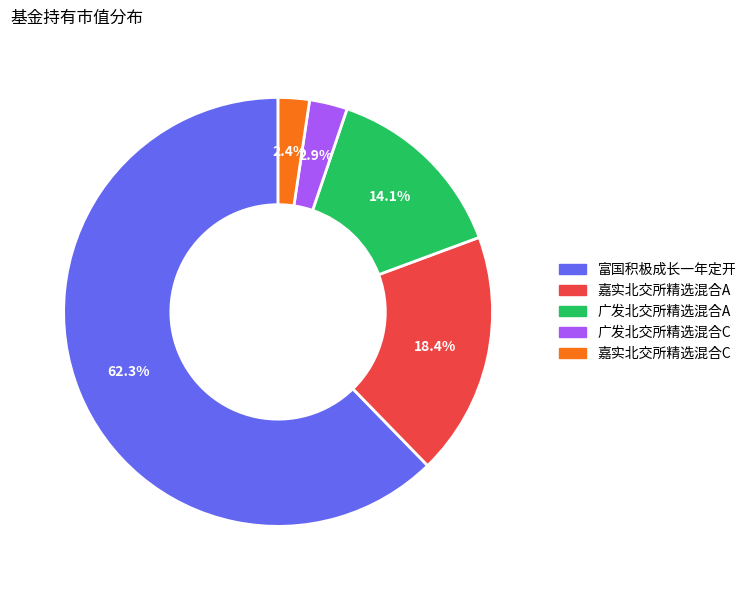

Is there a majority slice in this chart?

Yes